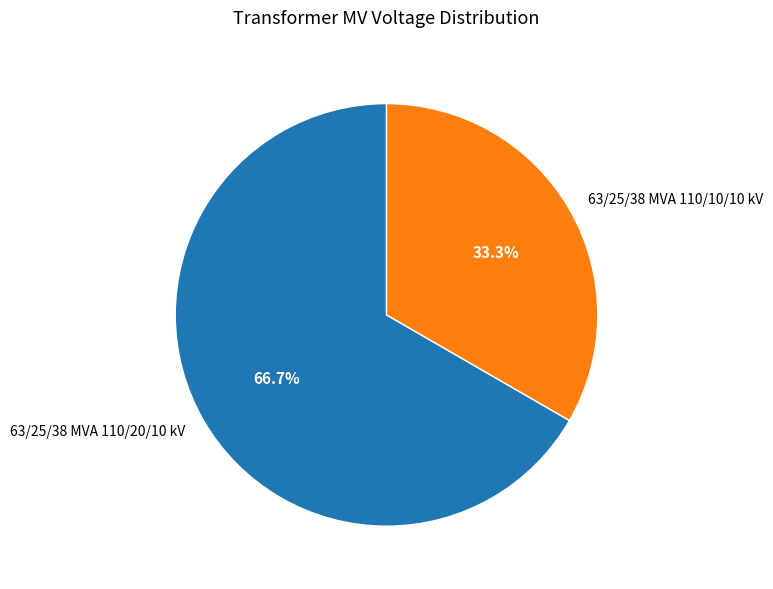

Which slice is the largest?

63/25/38 MVA 110/20/10 kV